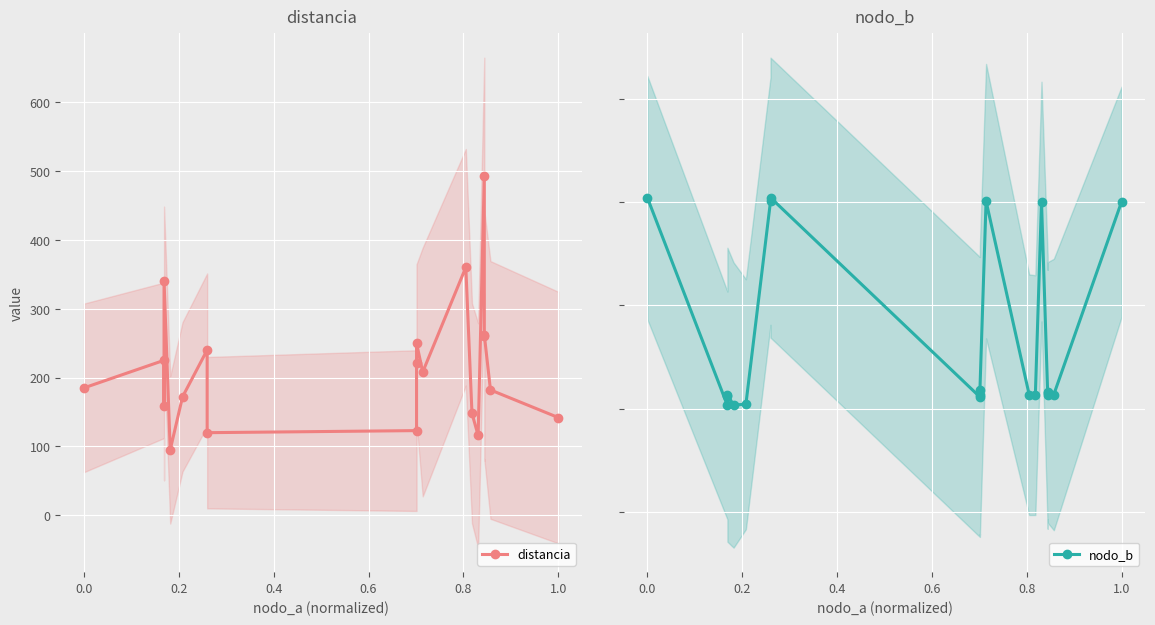

Rank the series by their maximum value, from lowest to highest.

distancia, nodo_b